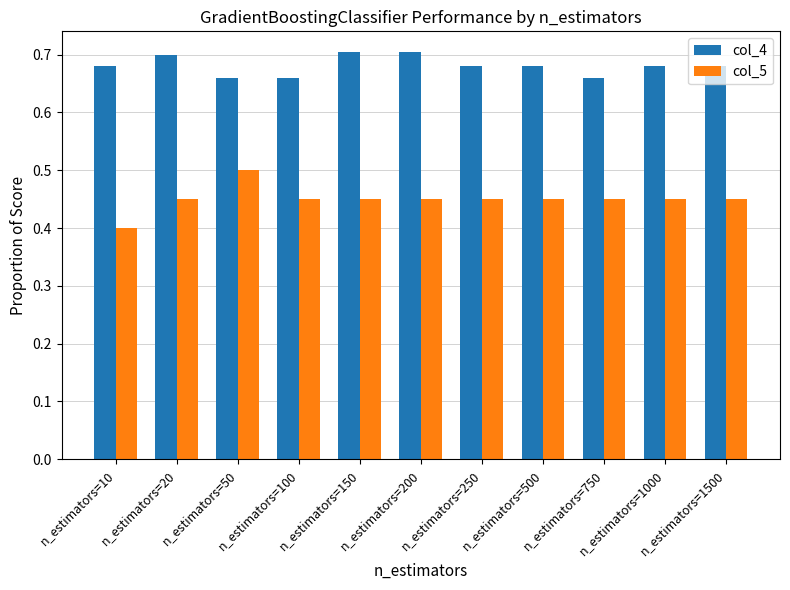

How many data points does each series have?

11